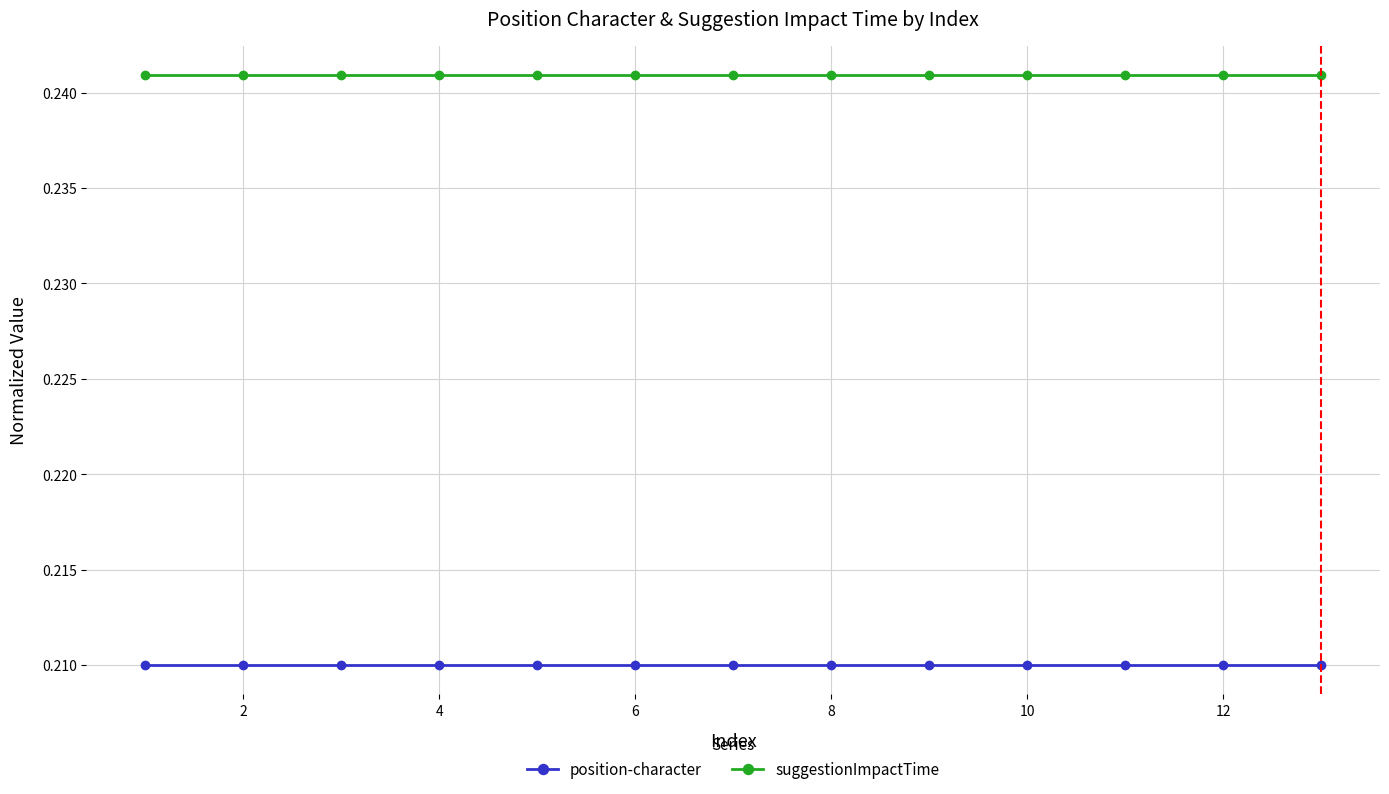

True or false: suggestionImpactTime and position-character intersect in this chart.

False